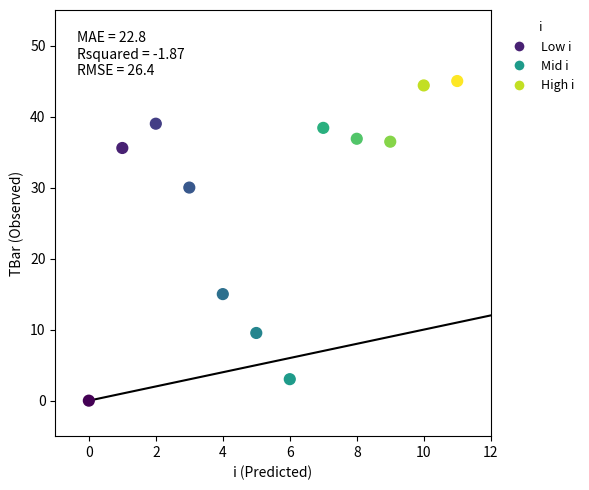

What Y value in the scatter plot is closest to 22?

15.0